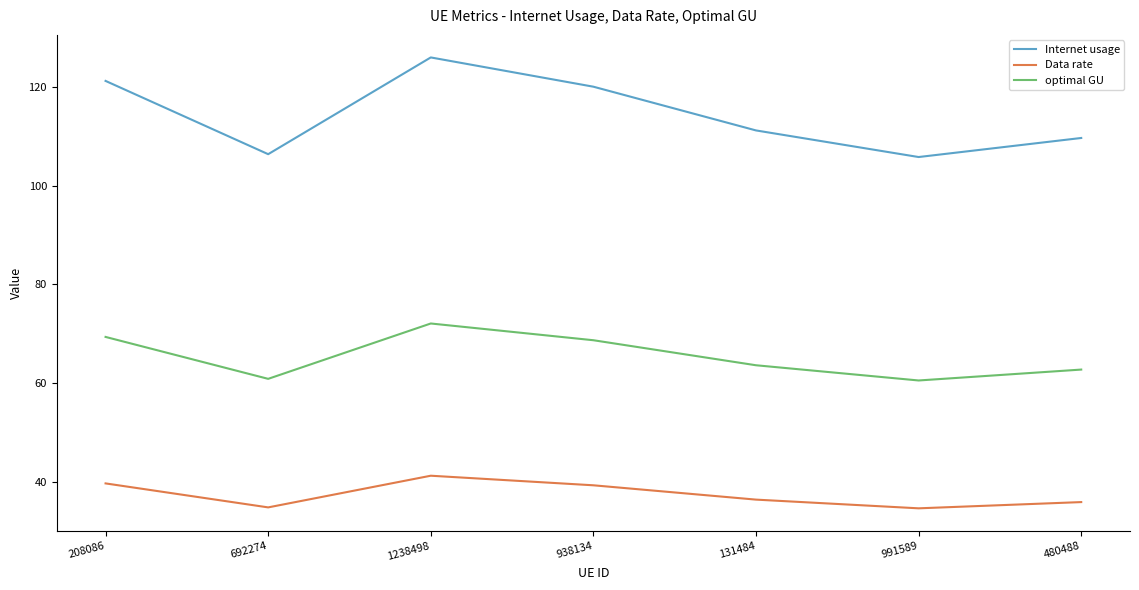

Which category has the highest value across all series?

1238498